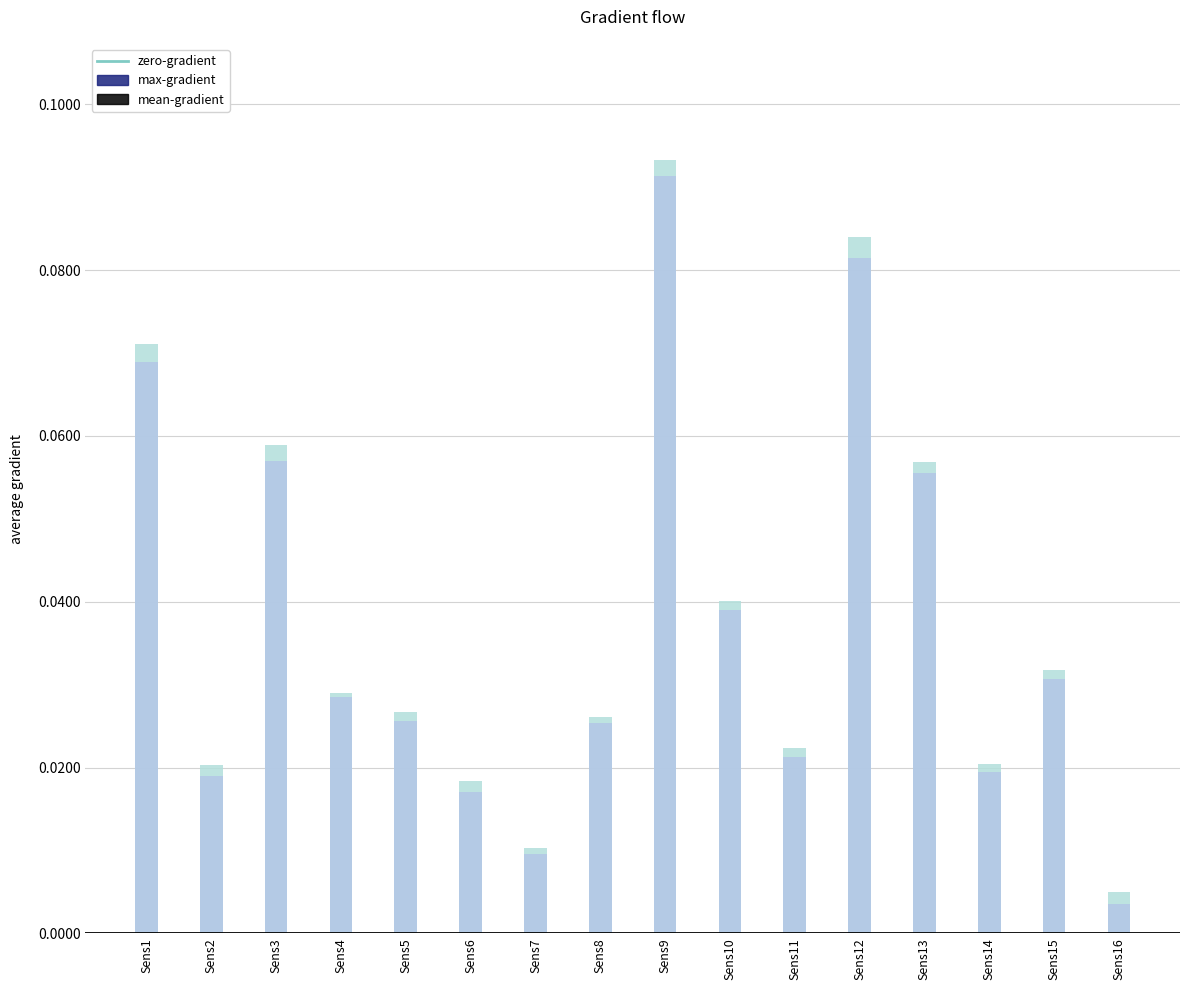

How many bars are there in total?

32